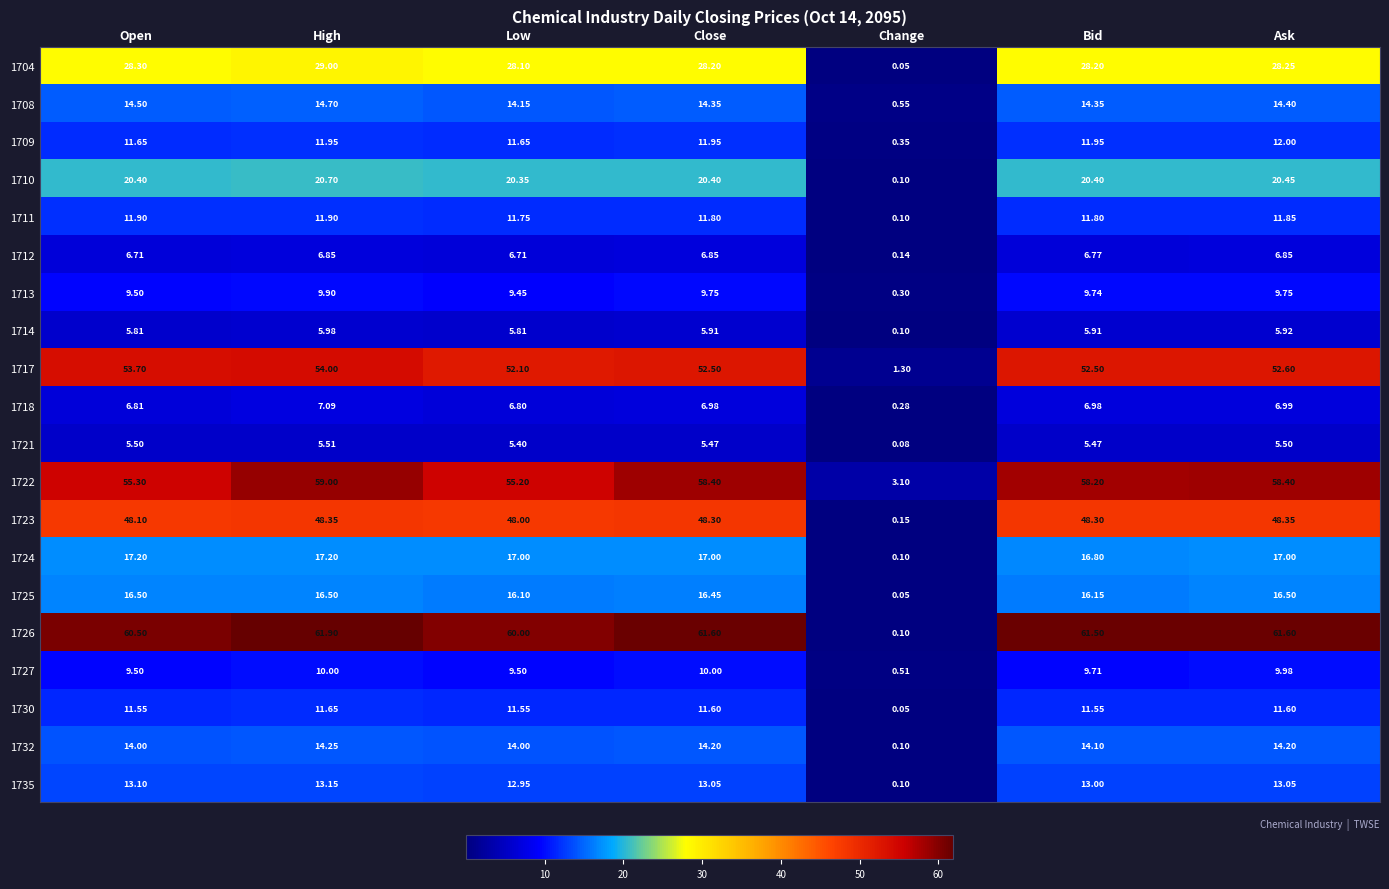

At which category is the sum across all series the highest?

High